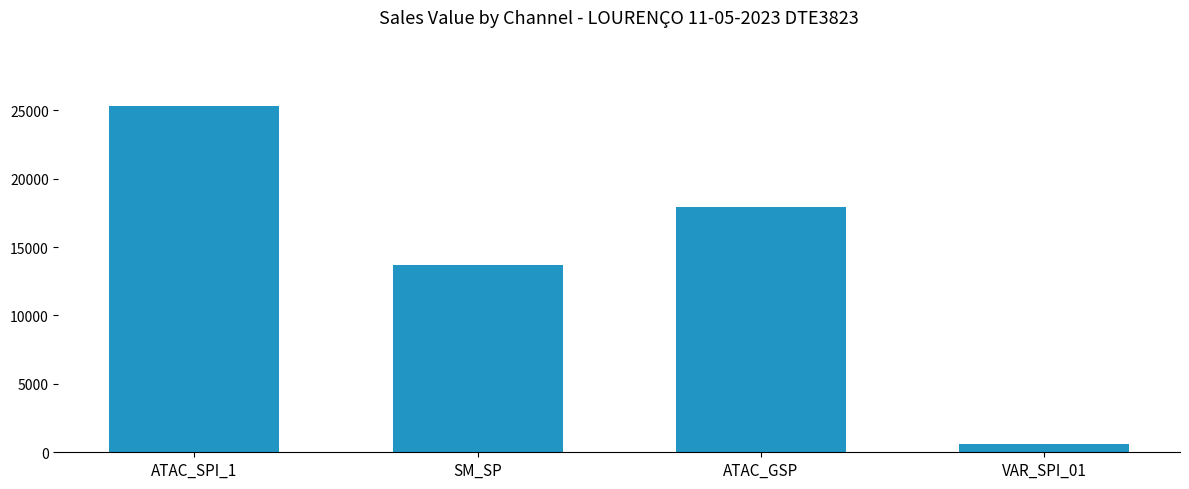

Does the chart contain any negative values?

No